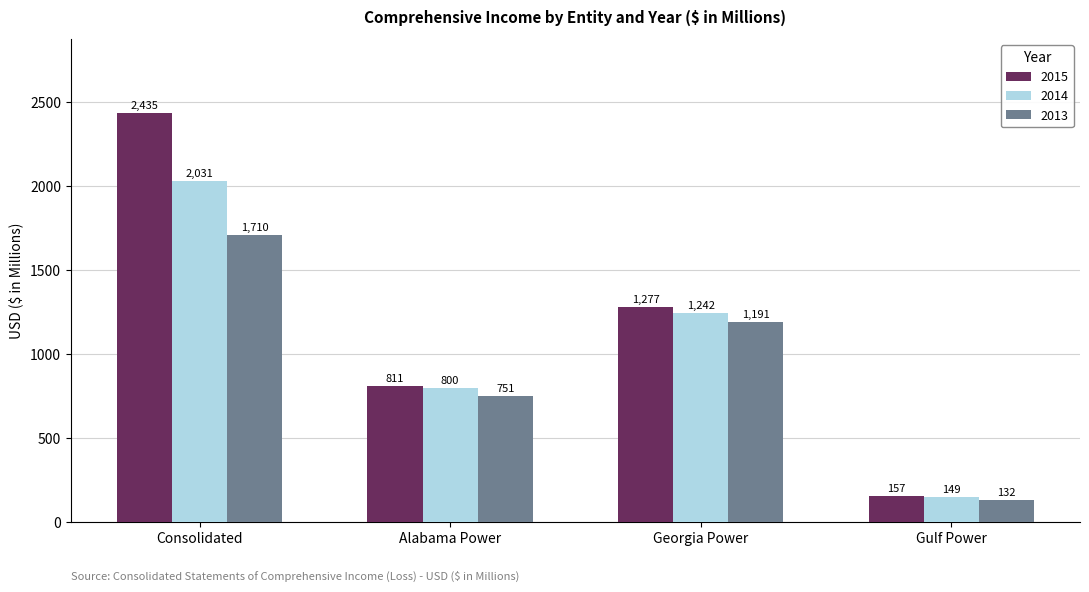

The 2014 series shows 149 at Gulf Power. True or false?

True